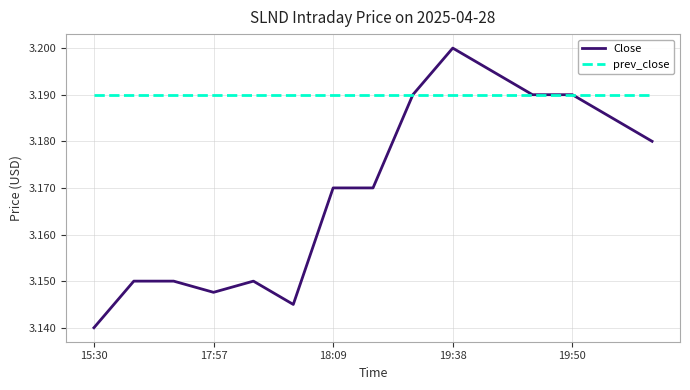

Rank the series by their maximum value, from lowest to highest.

prev_close, Close